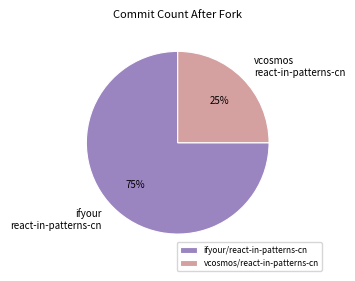

To the nearest percent, what is the combined percentage of vcosmos/react-in-patterns-cn and ifyour/react-in-patterns-cn?

100%